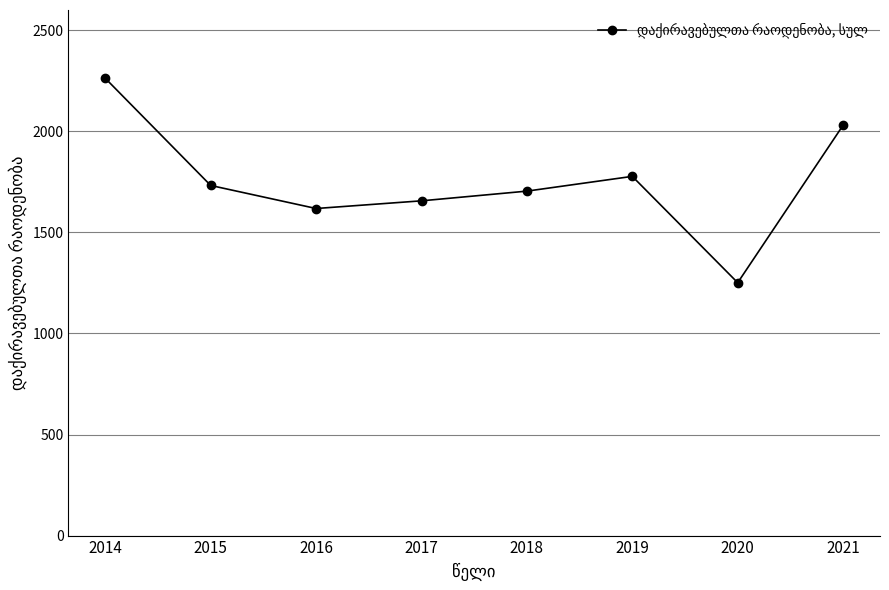

The value at 2020 is 1251. True or false?

True